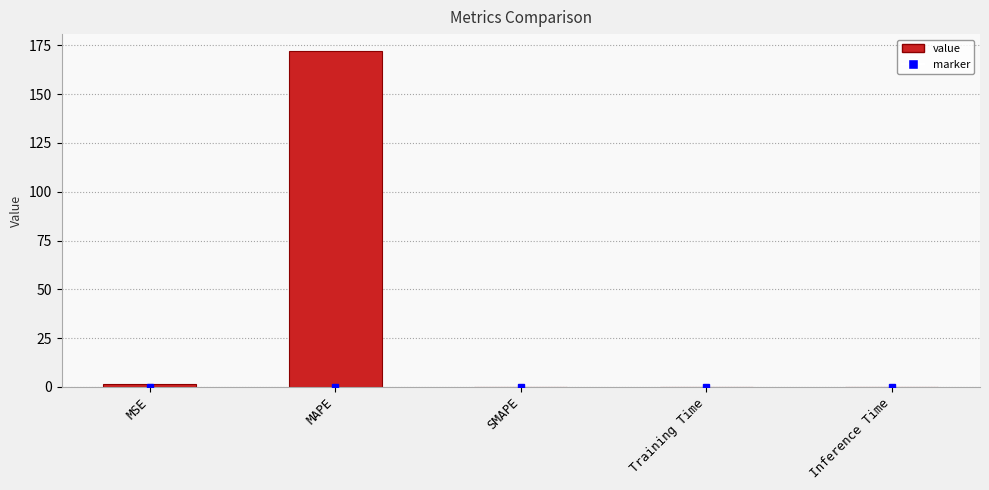

What is the greatest value displayed?

172.2